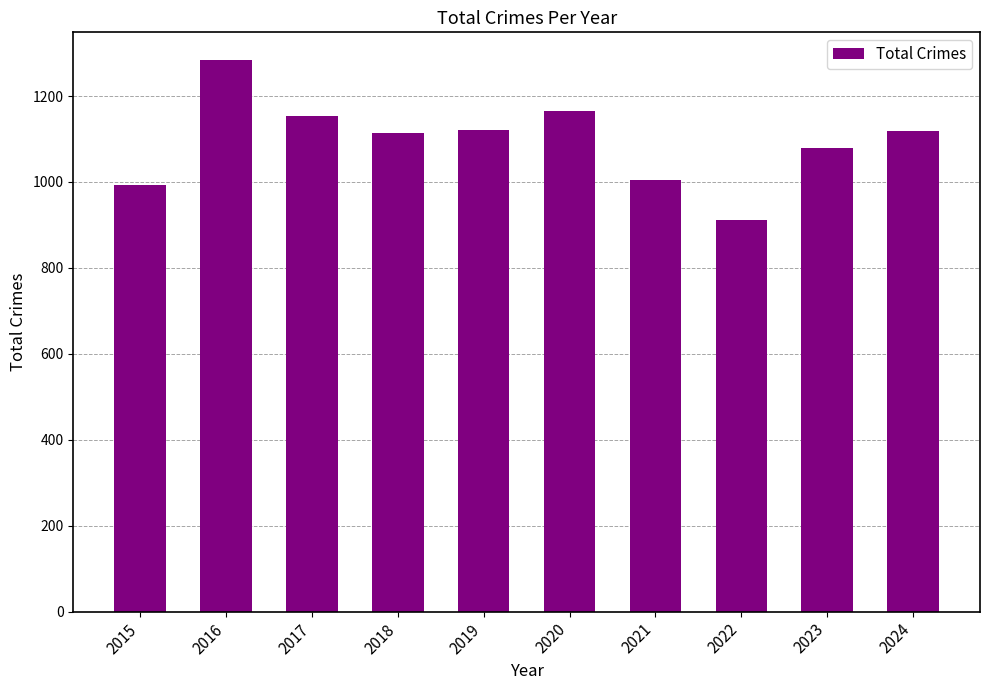

Which label corresponds to the smallest value in the chart?

2022